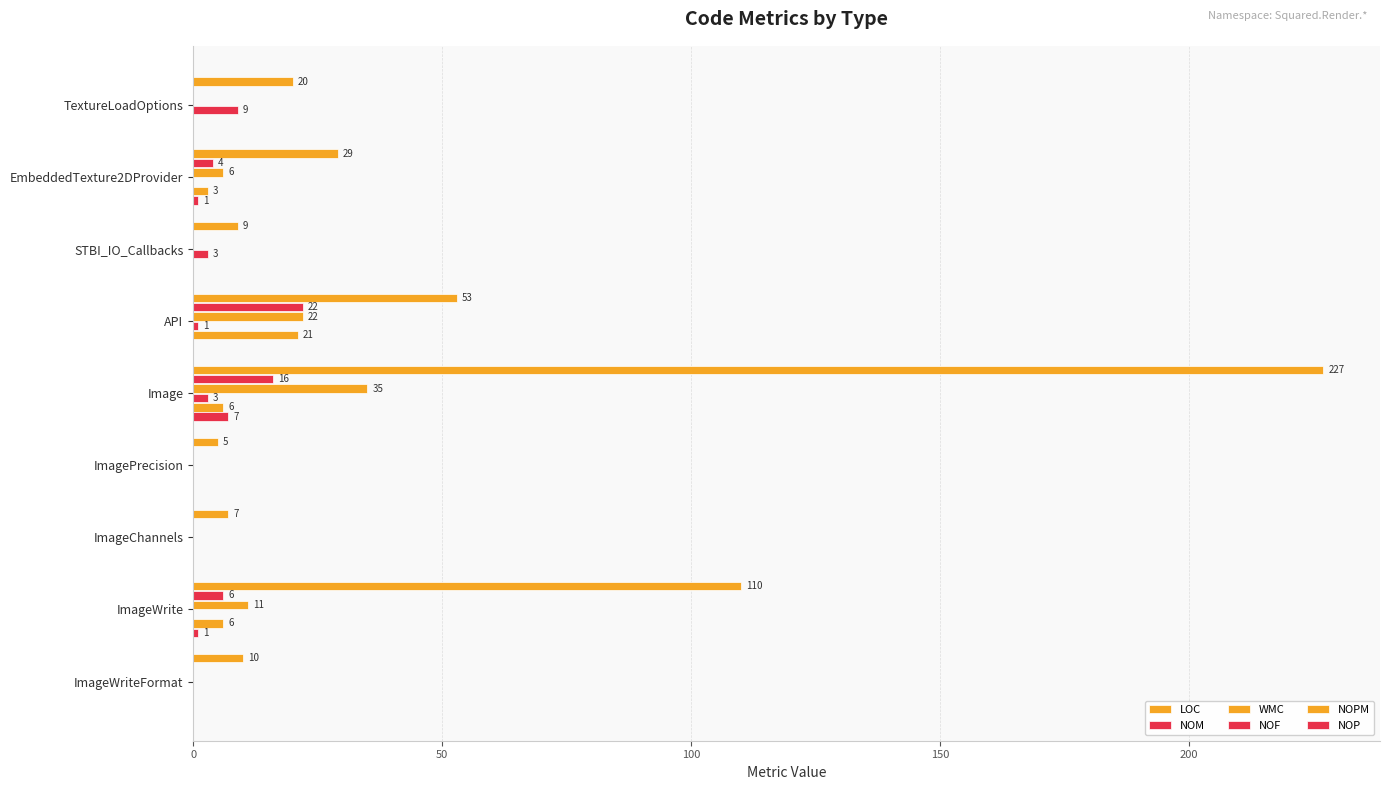

How many categories are shown in the chart?

9